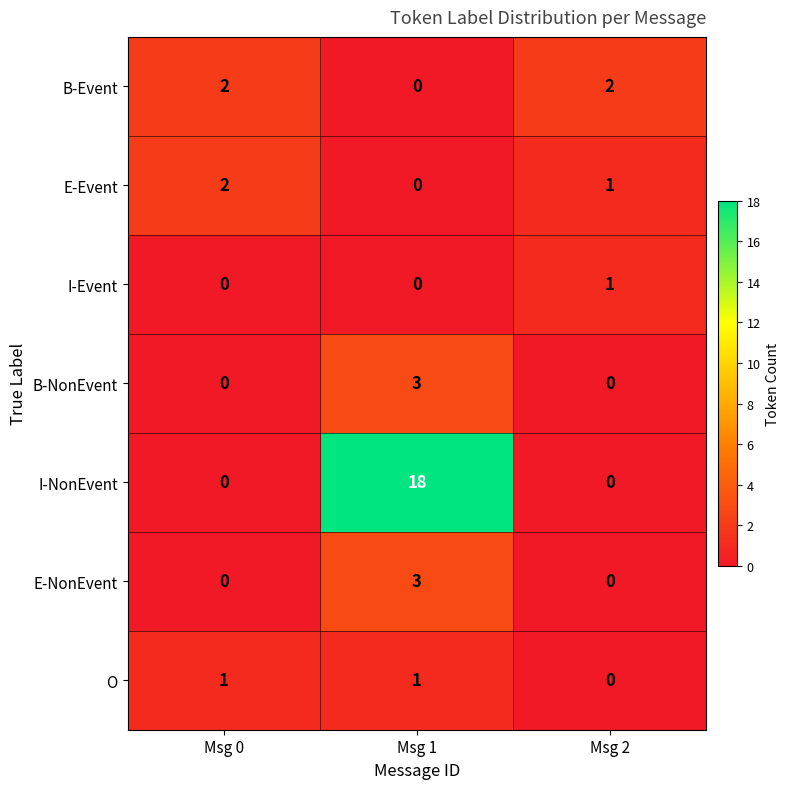

How many categories are shown in the chart?

3